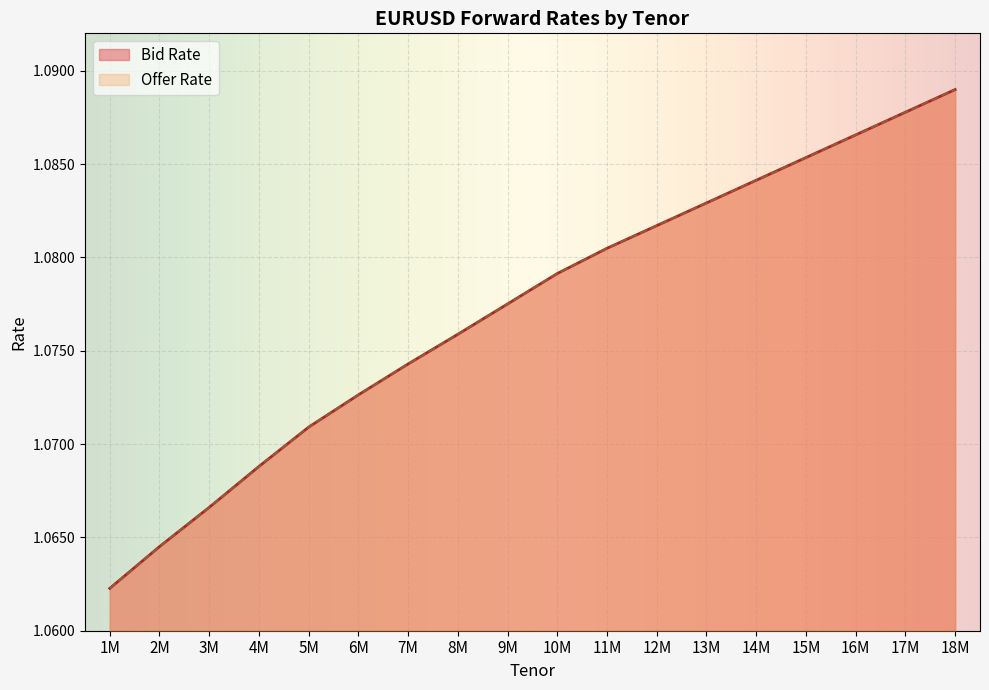

True or false: Offer Rate has more than 2 interior local peaks.

False